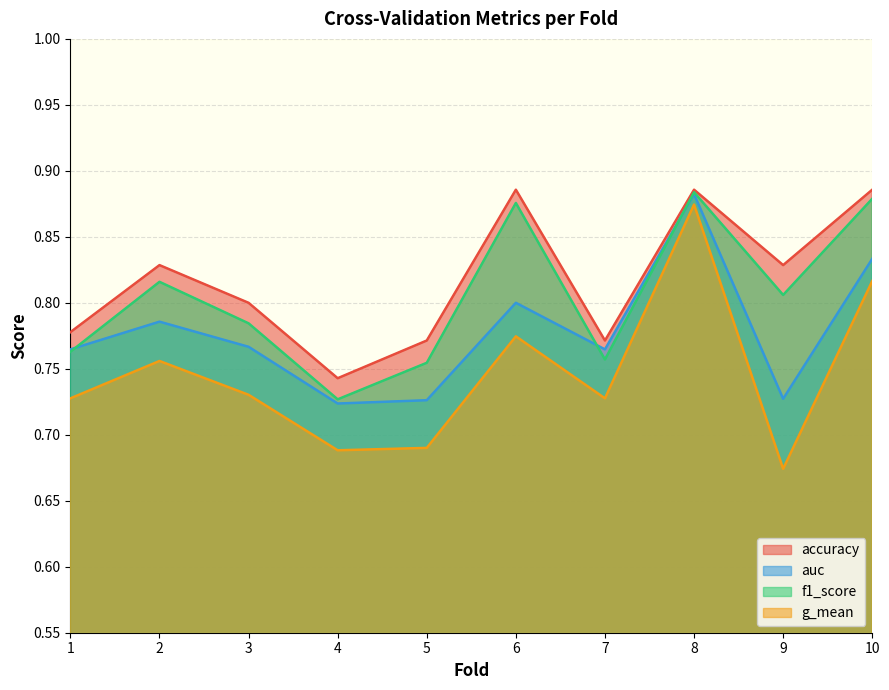

Count the g_mean values in the range 0 to 1.

10